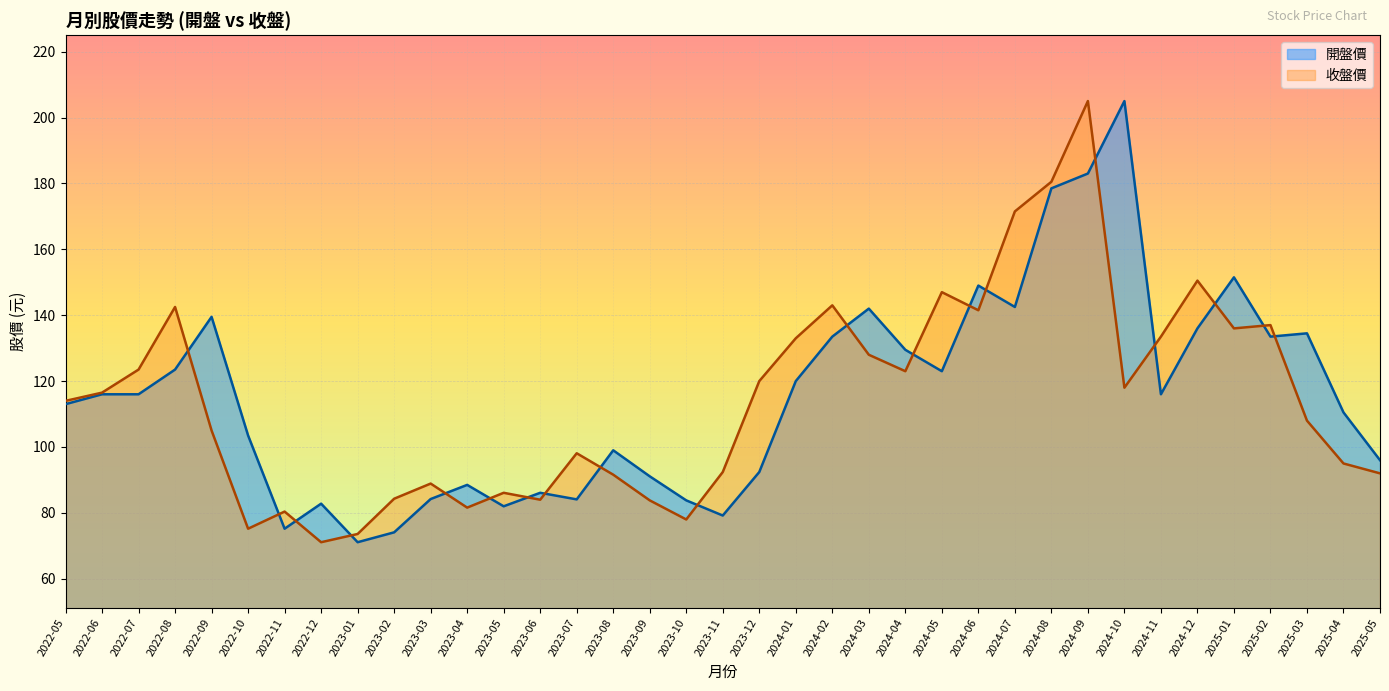

What is the sum of all 開盤價 values?

4269.1